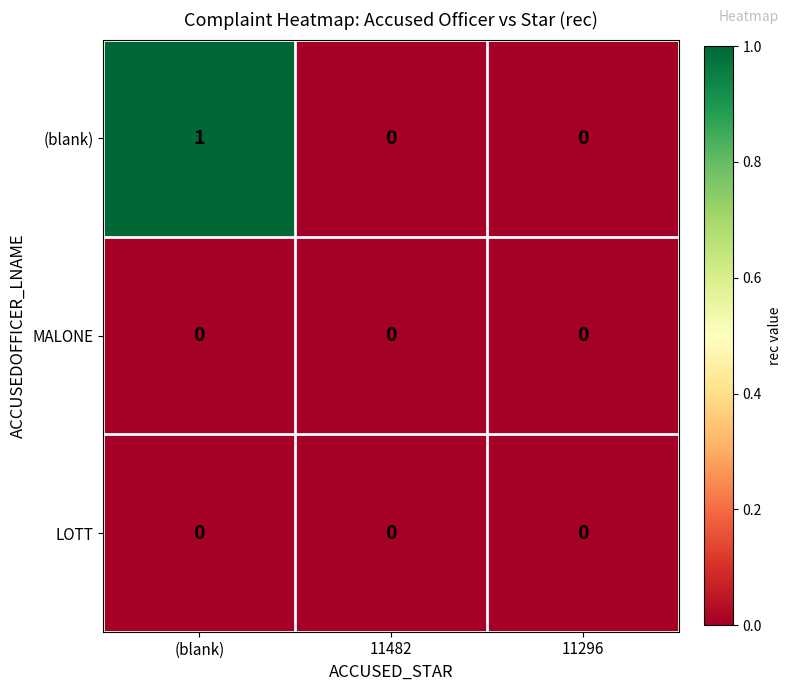

Reading right to left, what are all the values shown in this chart?

(blank): 0	0	1
MALONE: 0	0	0
LOTT: 0	0	0